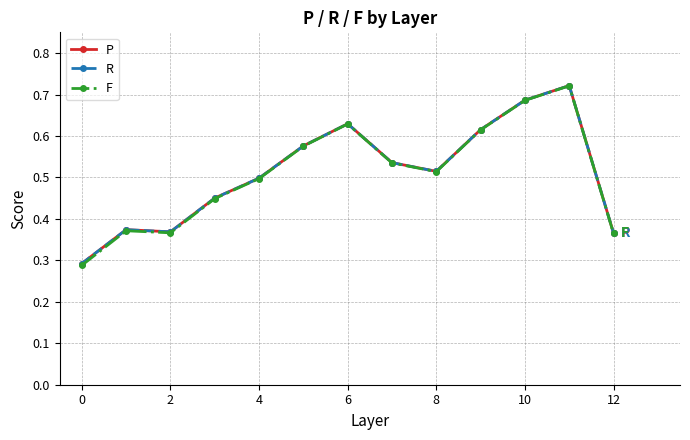

True or false: F has more than 0 points higher than both neighbors.

True